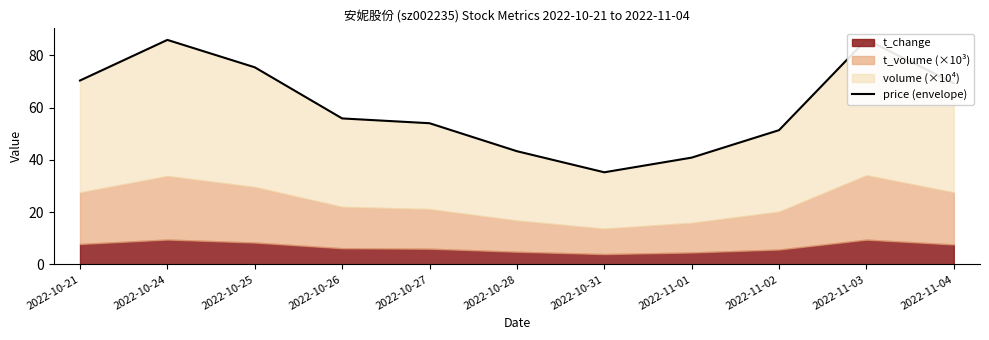

How many points are lower than both their immediate neighbors (excluding endpoints)?

1